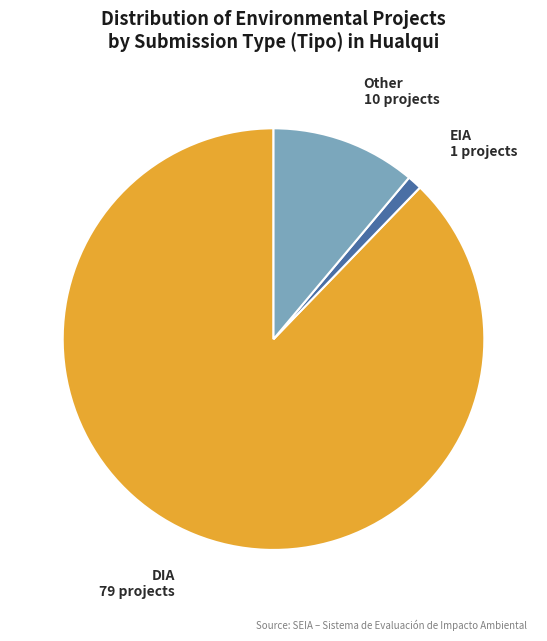

What is the smallest slice in the pie chart?

EIA